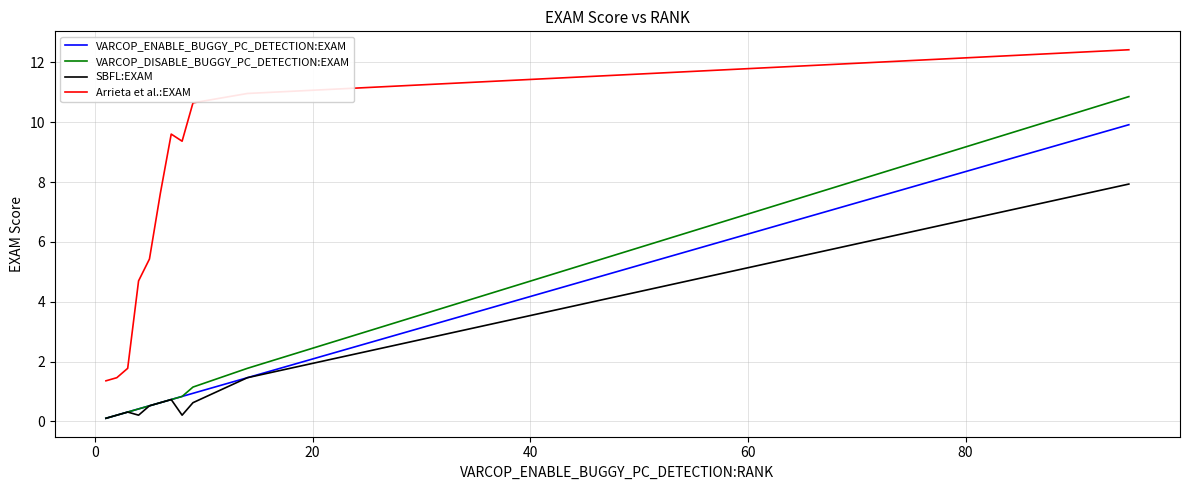

What are all the series names shown in the legend?

VARCOP_ENABLE_BUGGY_PC_DETECTION:EXAM, VARCOP_DISABLE_BUGGY_PC_DETECTION:EXAM, SBFL:EXAM, Arrieta et al.:EXAM